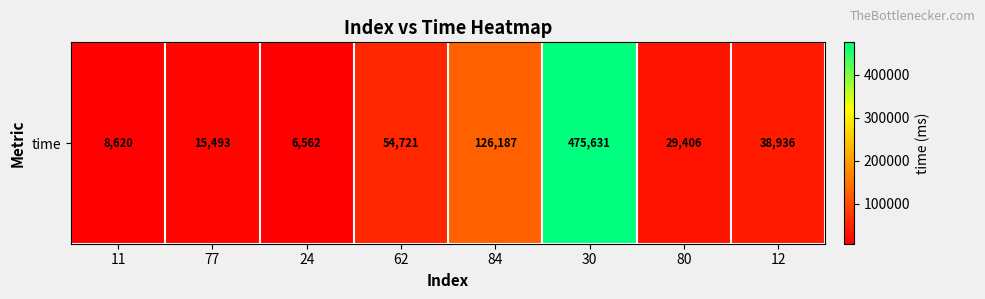

True or false: the data shows 8620 at 11.

True